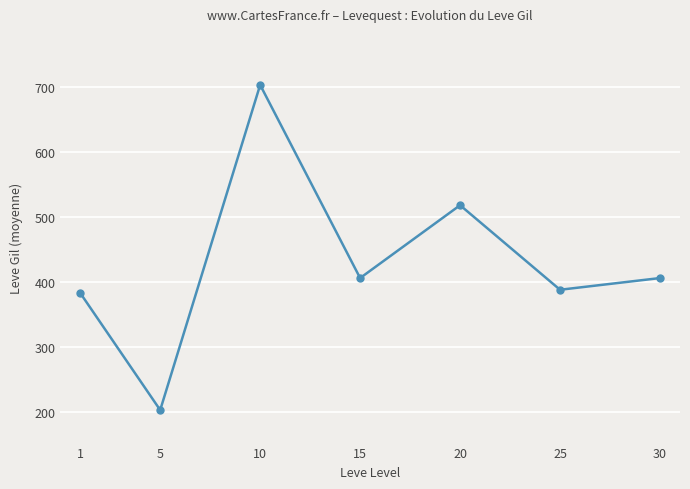

What is the difference between the maximum and minimum values?

500